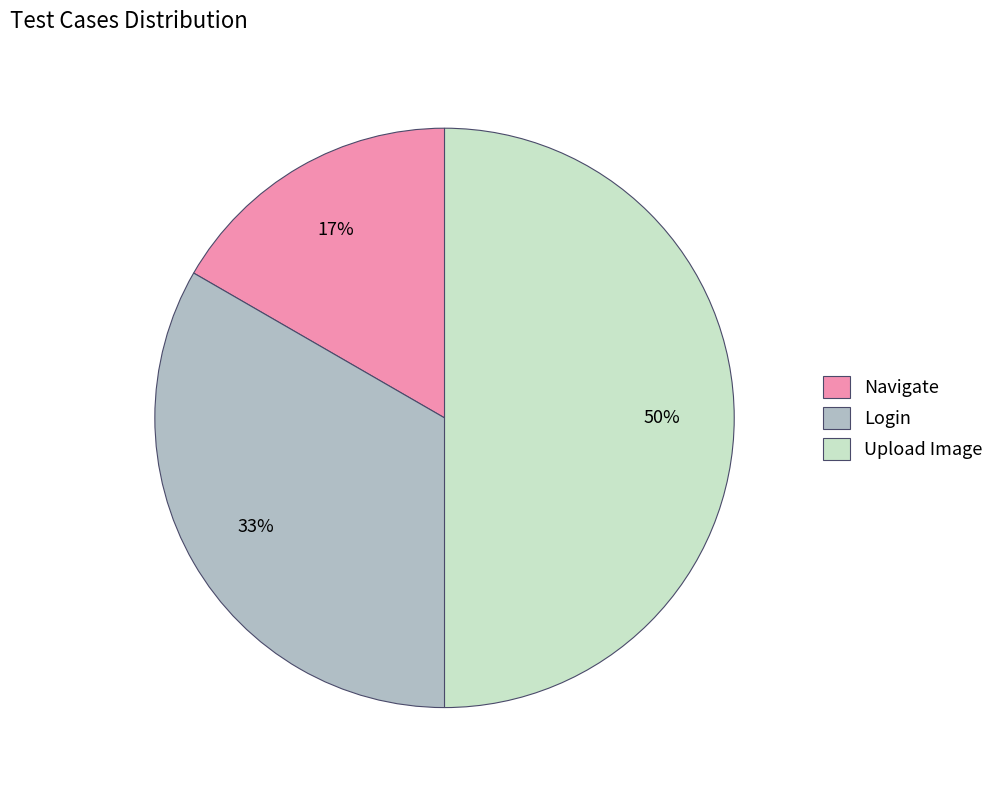

The Upload Image slice represents 50% of the pie. True or false?

True